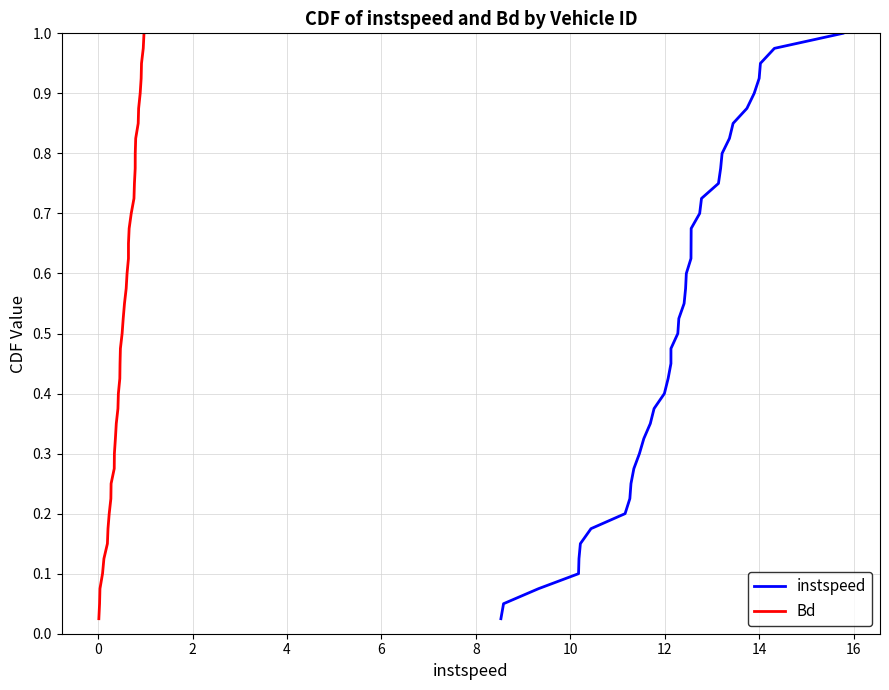

True or false: instspeed and Bd intersect in this chart.

False